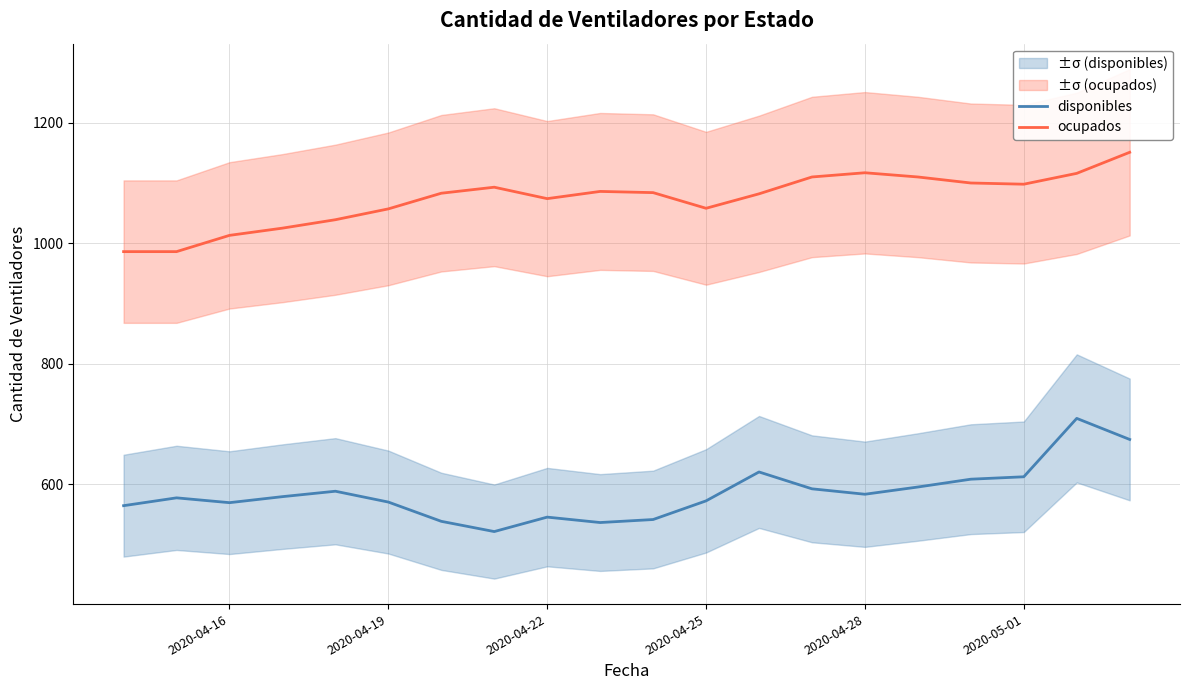

True or false: disponibles and ocupados cross at least once.

False